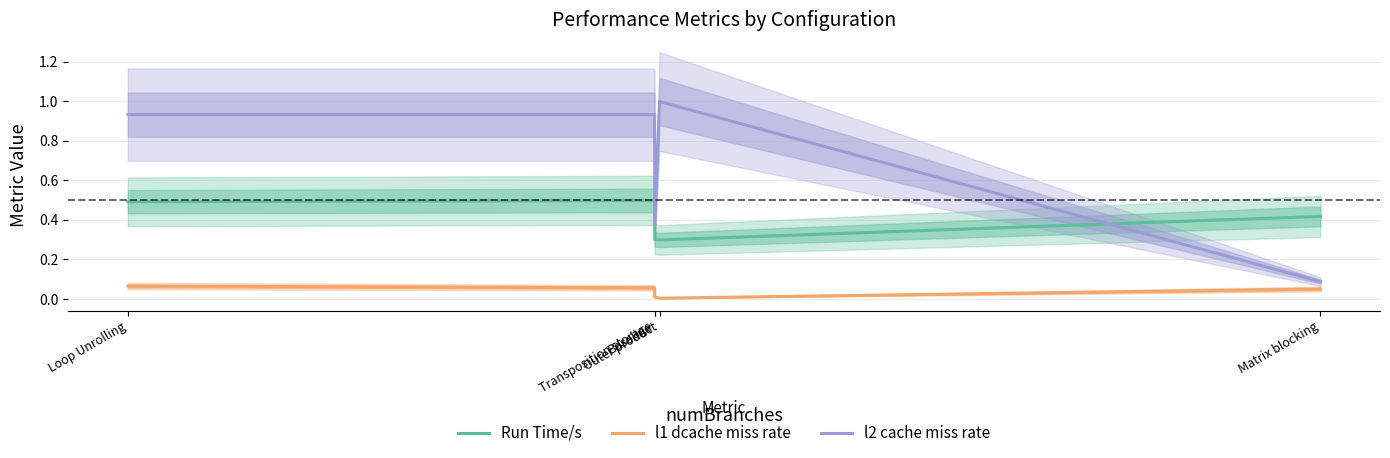

What is the value of the l2 cache miss rate point at the 5th from the left?

0.1